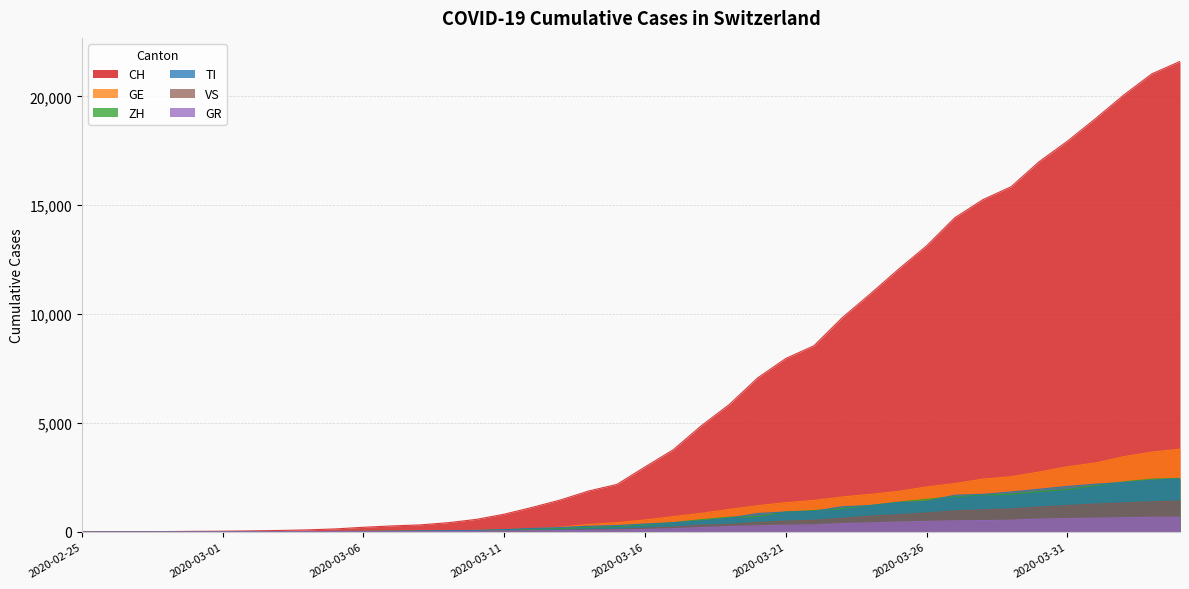

True or false: GE and VS cross at least once.

False